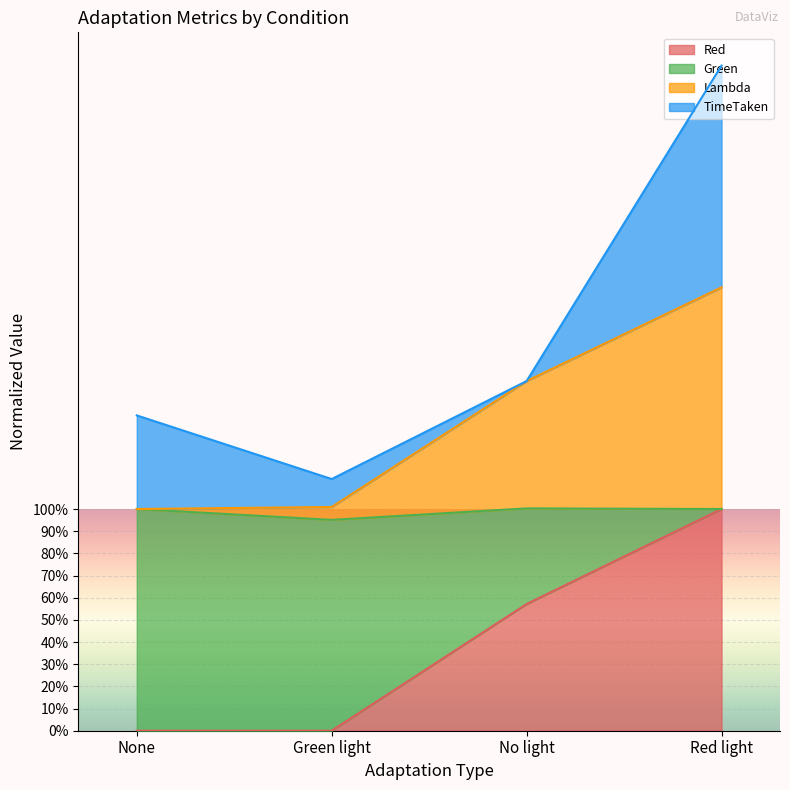

True or false: Green has a value of 176.0 at Green light.

False